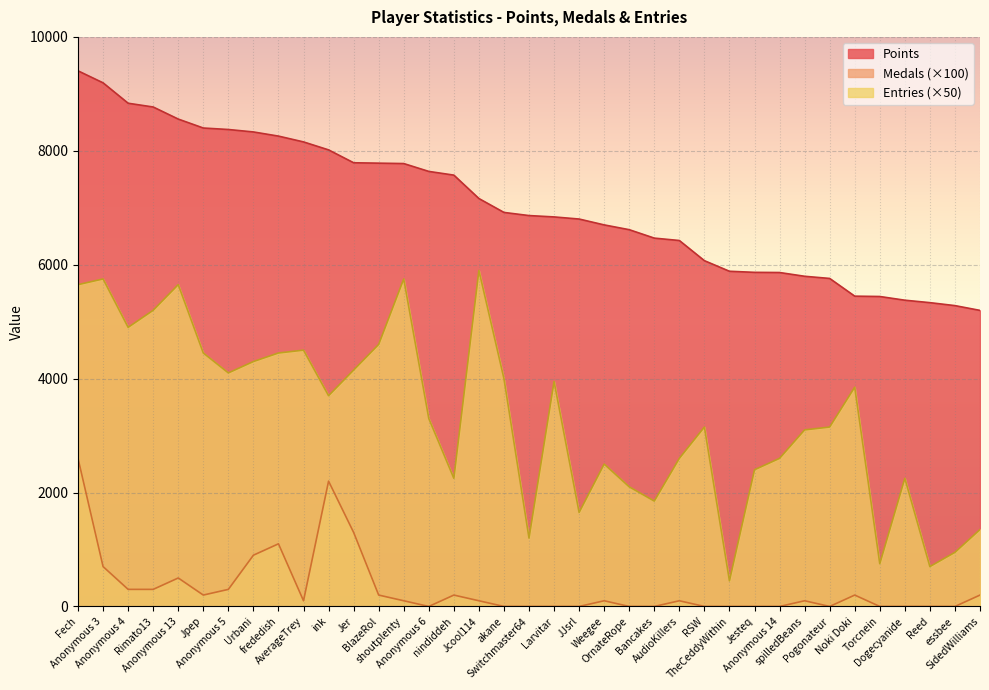

How many interior local peaks does the Medals series have?

8